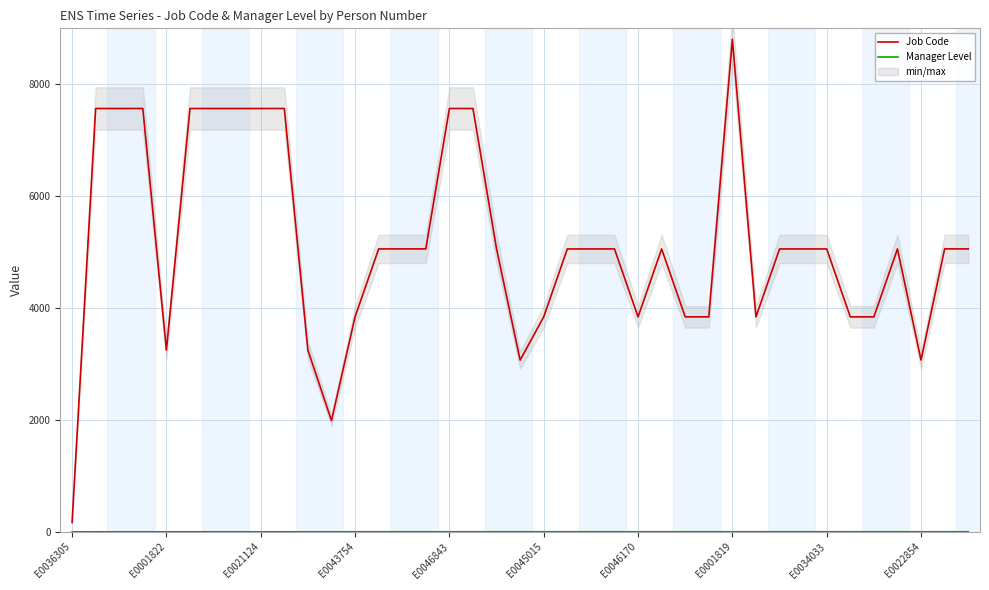

Which category has the highest value in the Job Code series?

E0001819